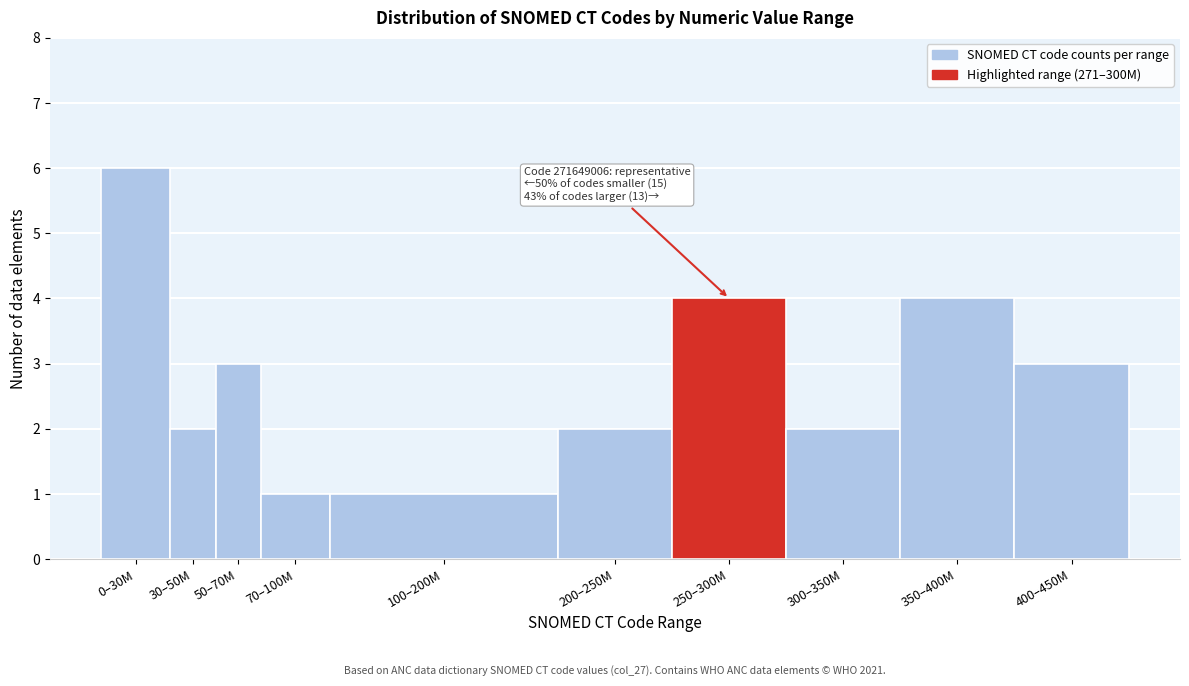

Reading left to right, list all the values displayed in this chart.

0–30M=6	30–50M=2	50–70M=3	70–100M=1	100–200M=1	200–250M=2	250–300M=4	300–350M=2	350–400M=4	400–450M=3